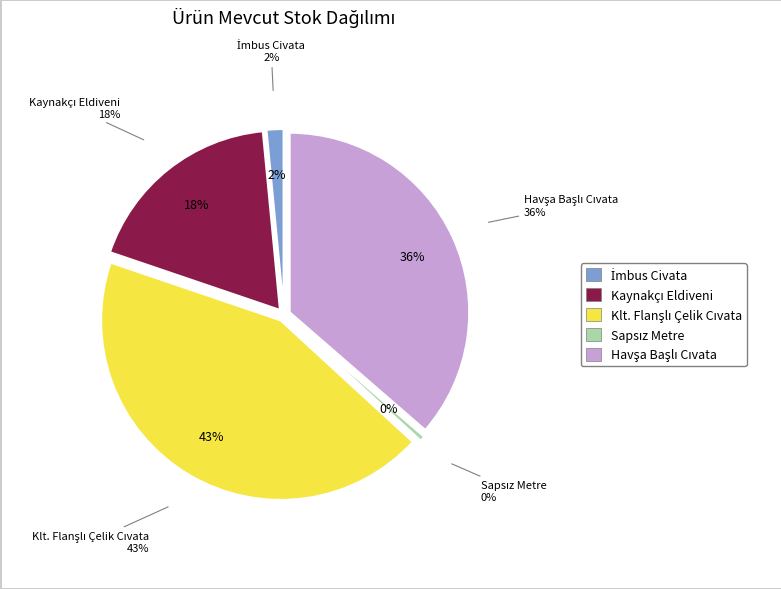

What portion of the pie excludes Sapsız Metre?

99.5%